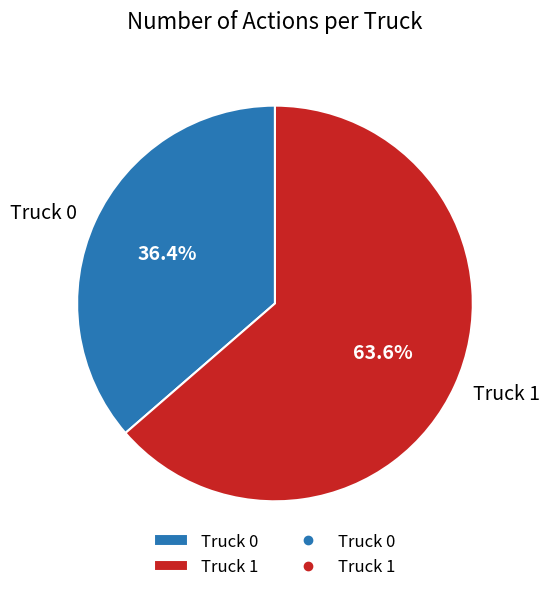

Do Truck 0 and Truck 1 together represent more than half of the pie?

Yes